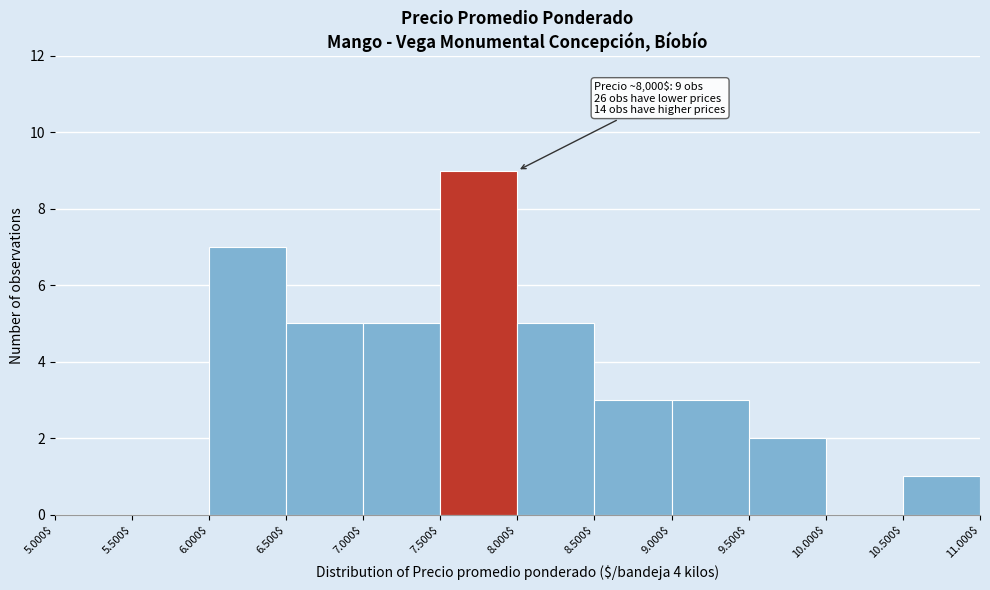

What is the approximate value at 6.500$?

5